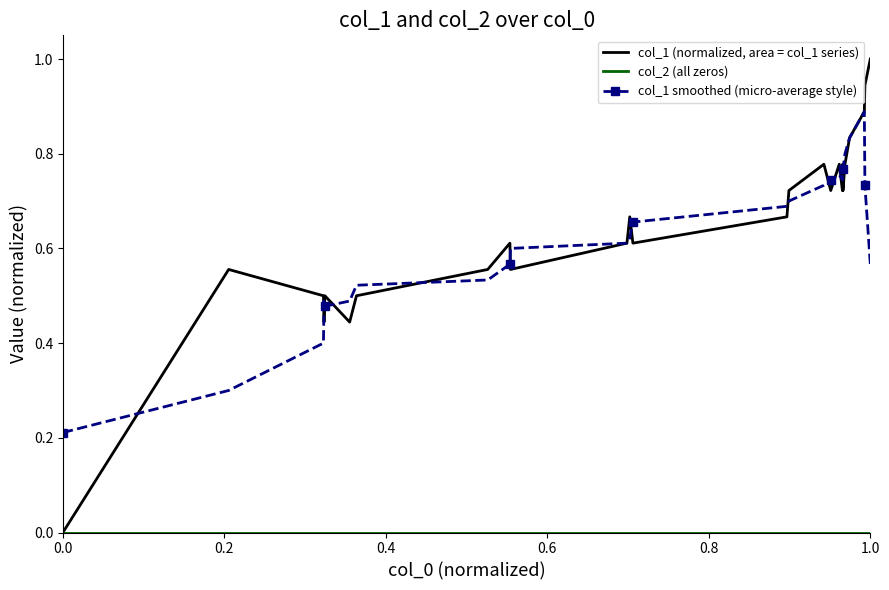

What is the maximum value shown in the chart?

1.0